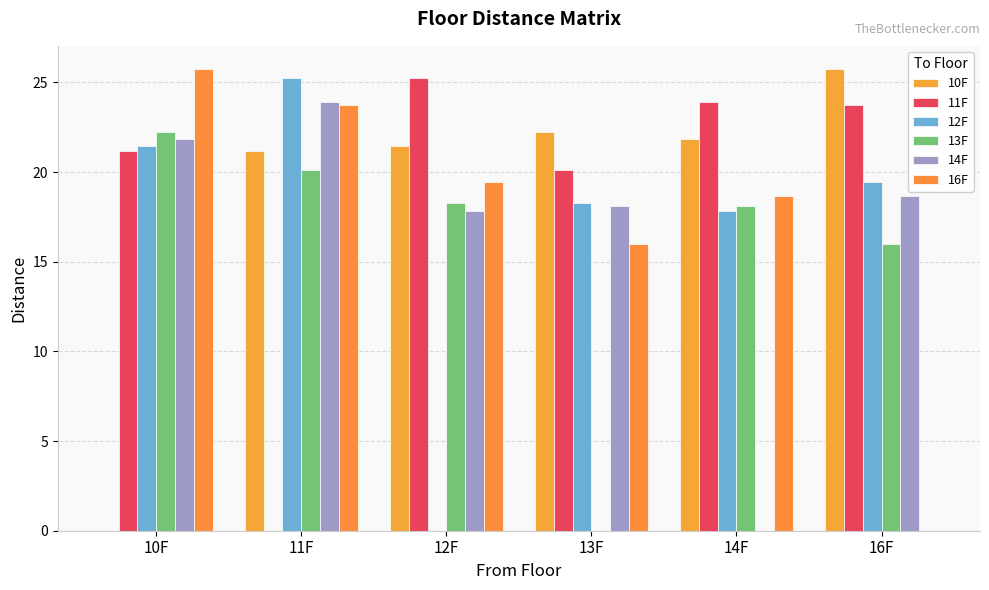

Reading left to right, extract all data points from this chart.

10F: 10F=0.0	11F=21.2	12F=21.5	13F=22.3	14F=21.9	16F=25.7
11F: 10F=21.2	11F=0.0	12F=25.3	13F=20.1	14F=23.9	16F=23.7
12F: 10F=21.5	11F=25.3	12F=0.0	13F=18.3	14F=17.8	16F=19.4
13F: 10F=22.3	11F=20.1	12F=18.3	13F=0.0	14F=18.1	16F=16.0
14F: 10F=21.9	11F=23.9	12F=17.8	13F=18.1	14F=0.0	16F=18.7
16F: 10F=25.7	11F=23.7	12F=19.4	13F=16.0	14F=18.7	16F=0.0